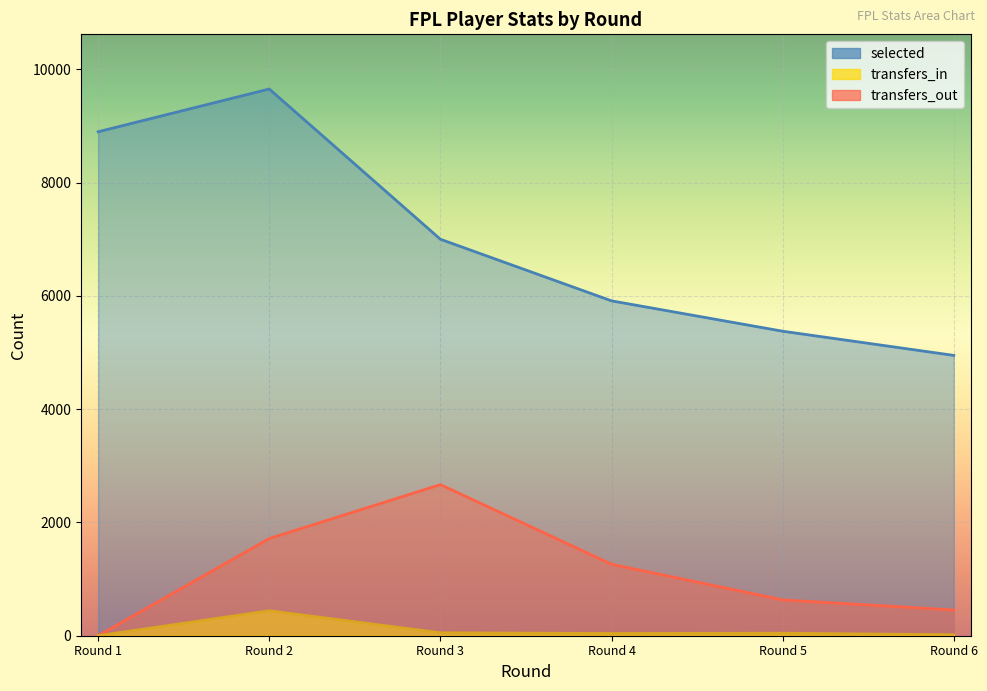

Is it true that transfers_out equals 1639 at 3?

False